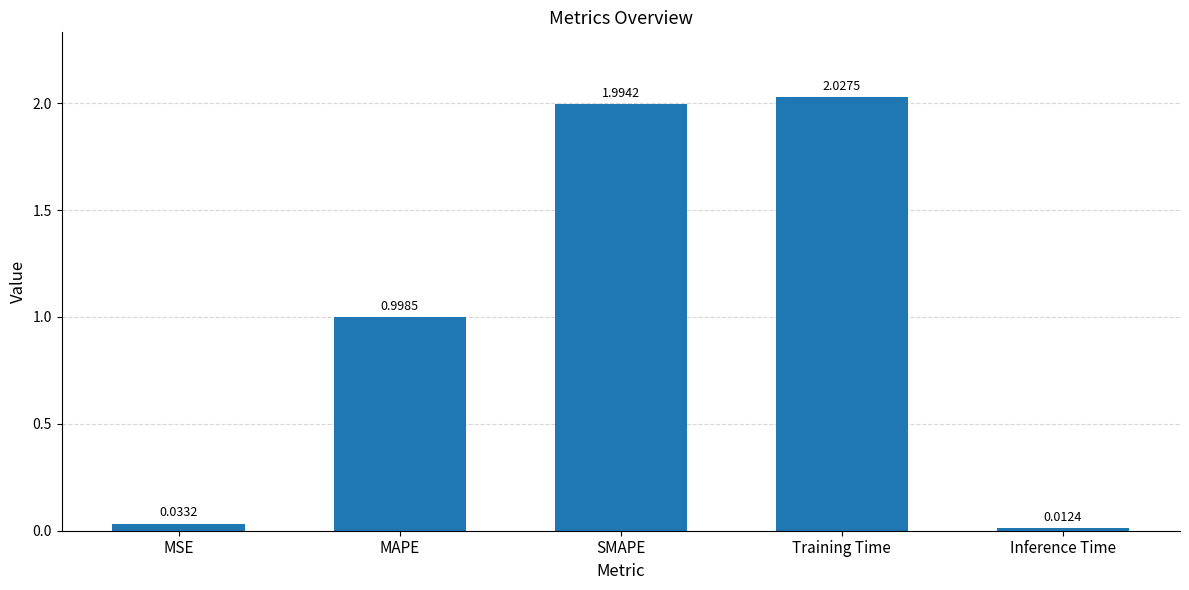

What is the change in value from MAPE to Inference Time?

-1.0